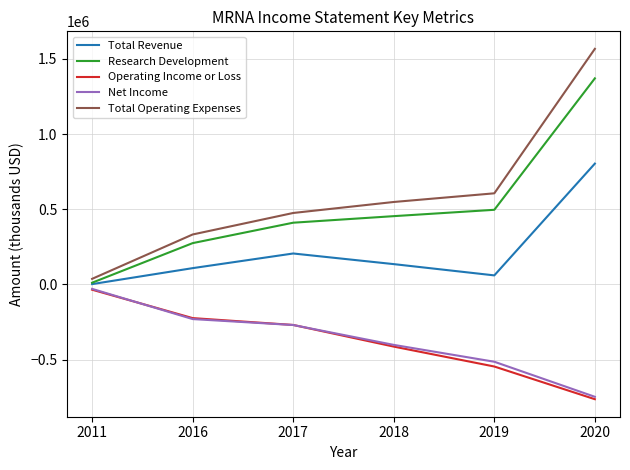

How many times do Operating Income or Loss and Net Income cross each other?

2